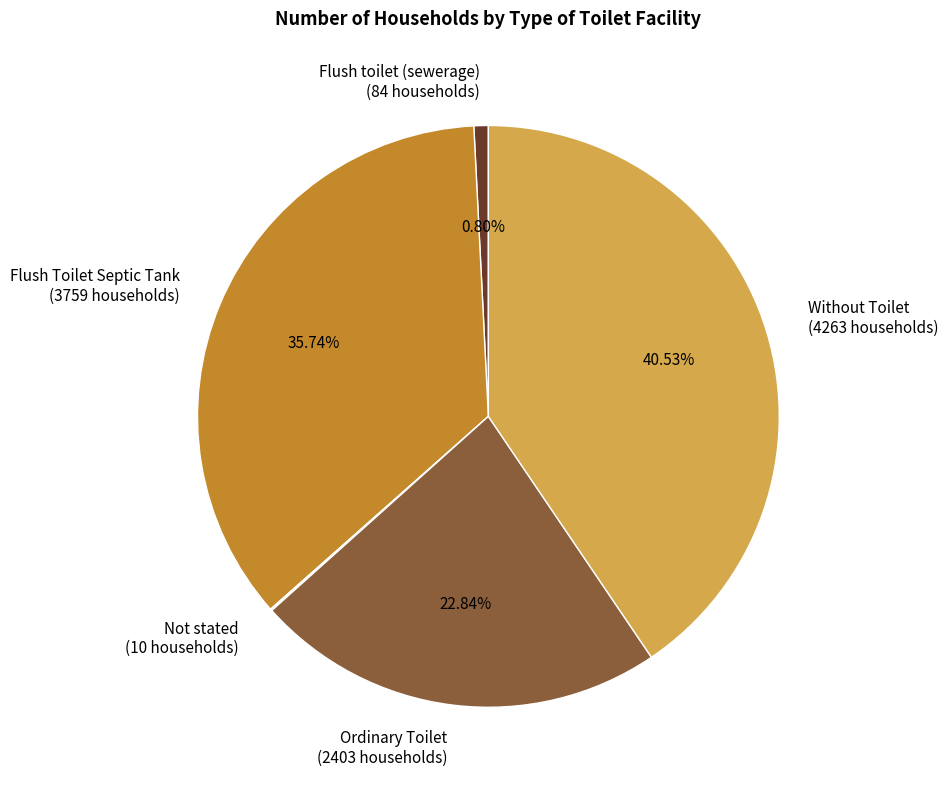

What is the largest slice in the pie chart?

Without Toilet